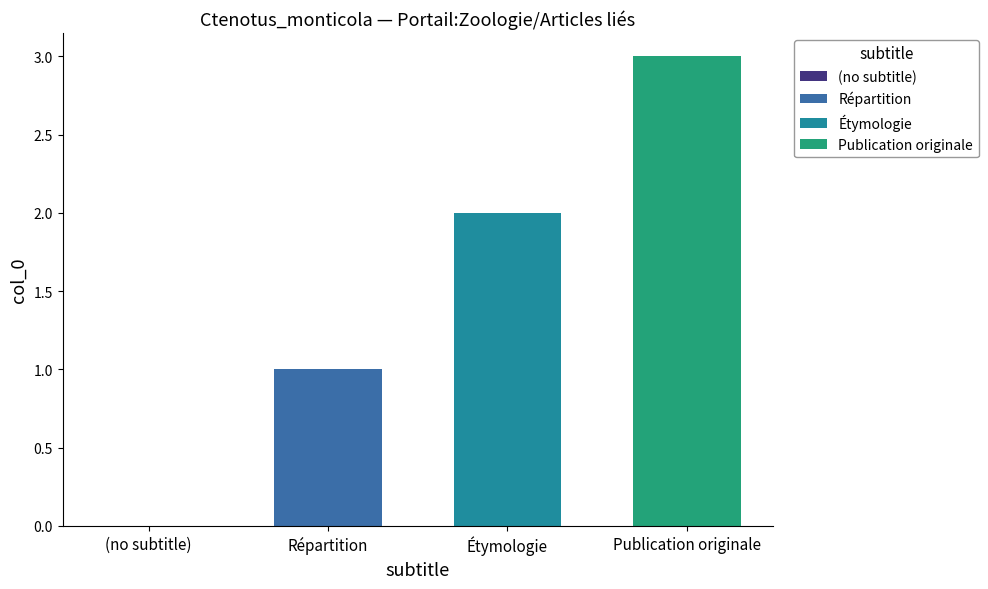

Count the number of data series in this chart.

3